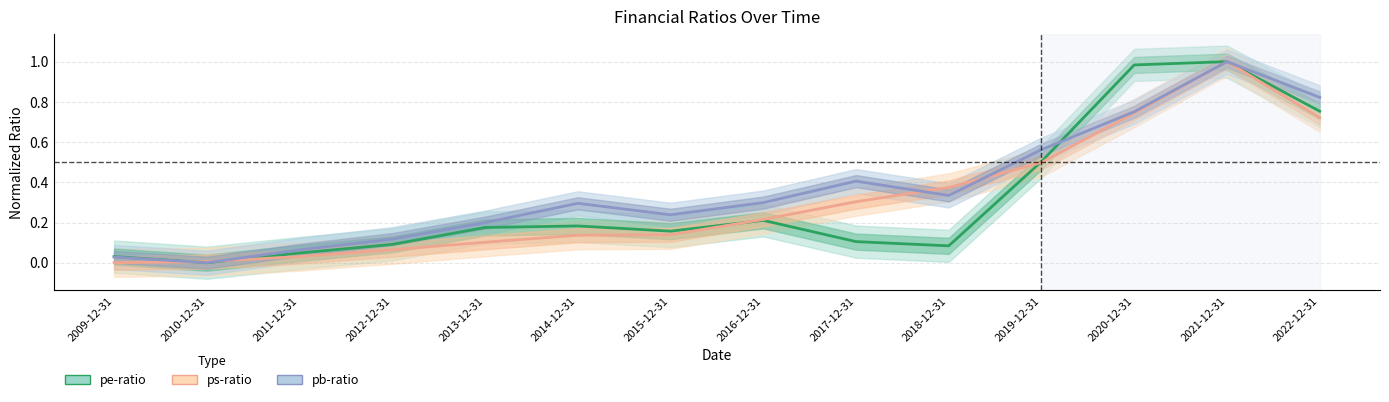

Reading left to right, list all the values displayed in this chart.

pe-ratio: 0.0	0.0	0.0	0.1	0.2	0.2	0.2	0.2	0.1	0.1	0.5	1.0	1.0	0.8
ps-ratio: 0.0	0.0	0.0	0.1	0.1	0.1	0.1	0.2	0.3	0.4	0.5	0.7	1.0	0.7
pb-ratio: 0.0	0.0	0.1	0.1	0.2	0.3	0.2	0.3	0.4	0.3	0.6	0.8	1.0	0.8